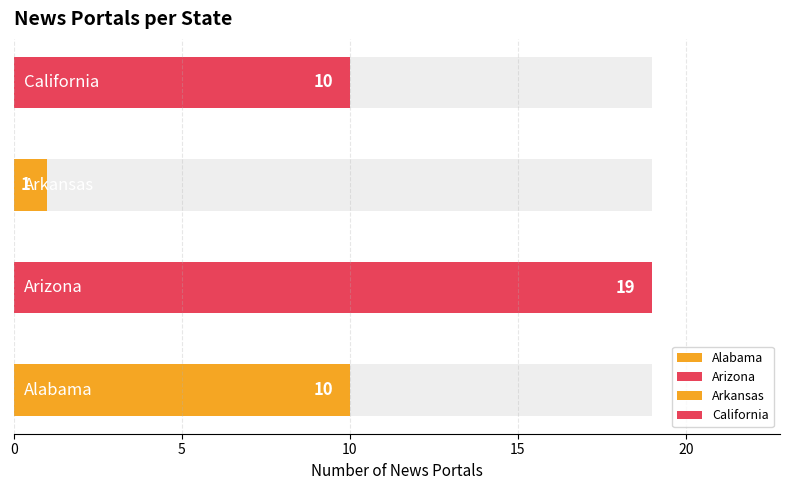

What is the label of the 3rd bar from the right?

Arizona